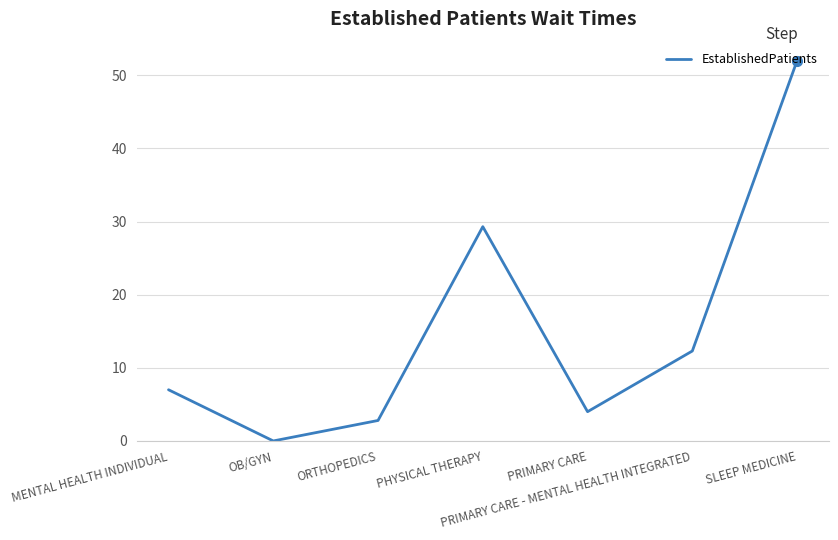

Reading left to right, list all the values displayed in this chart.

MENTAL HEALTH INDIVIDUAL=7.0	OB/GYN=0.0	ORTHOPEDICS=2.8	PHYSICAL THERAPY=29.3	PRIMARY CARE=4.0	PRIMARY CARE - MENTAL HEALTH INTEGRATED=12.3	SLEEP MEDICINE=52.0